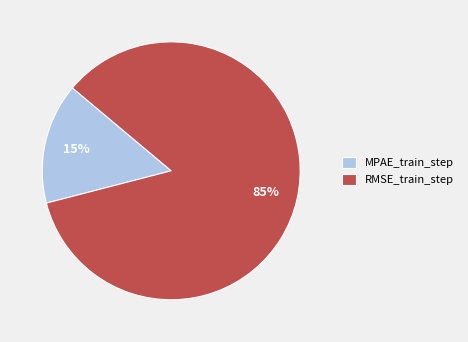

Which category accounts for the majority?

RMSE_train_step